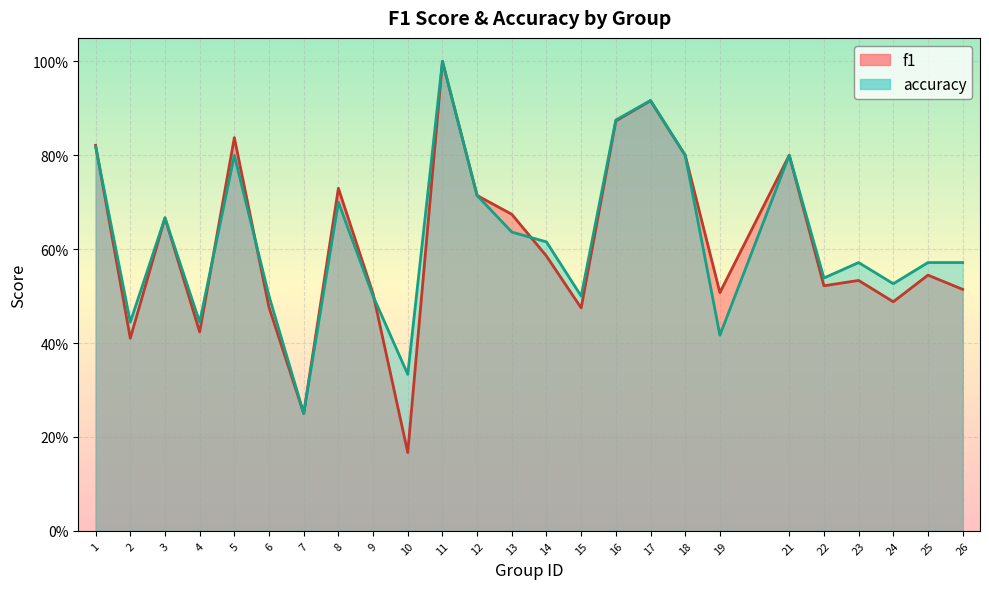

What is the minimum value for f1?

0.2